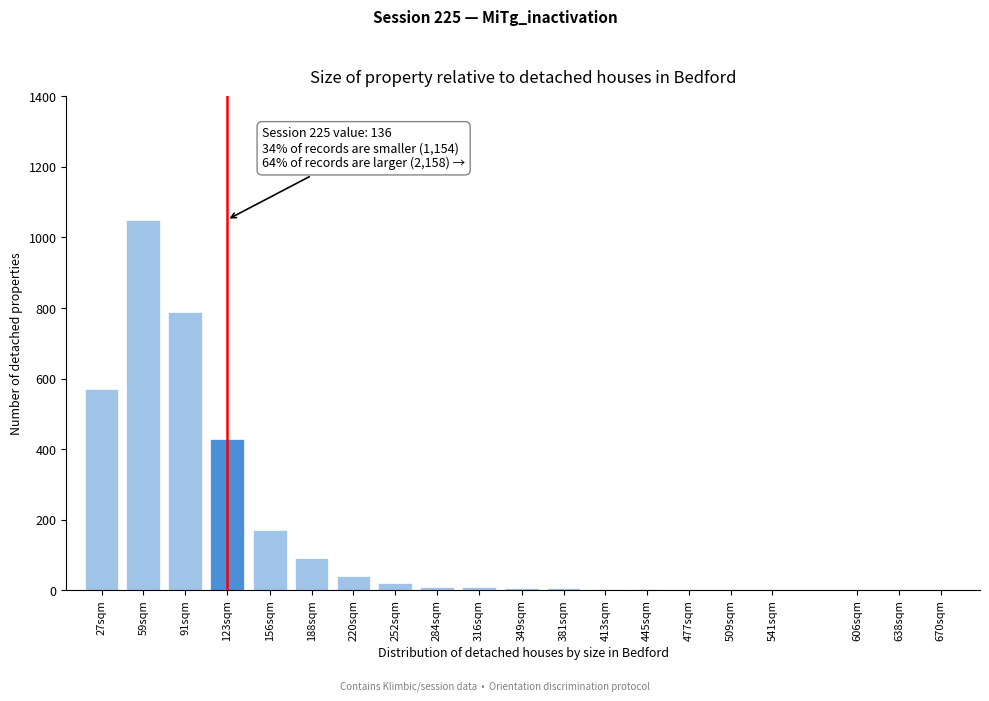

What is the sum of all values?

3204